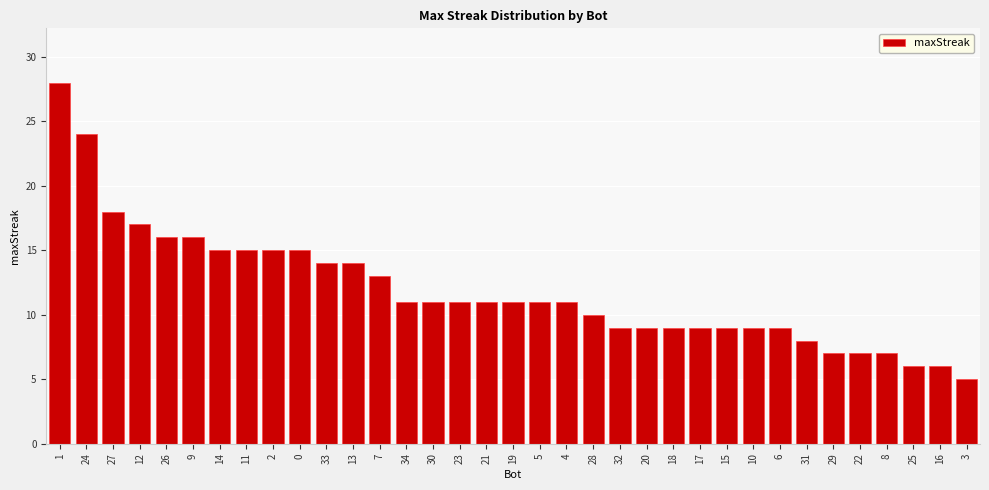

Read the value at 30.

11